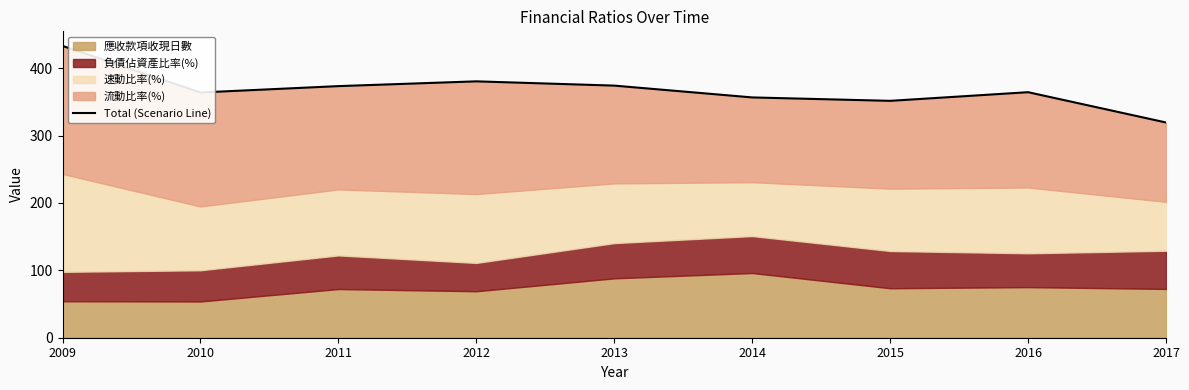

What is the maximum value shown in the chart?

433.1